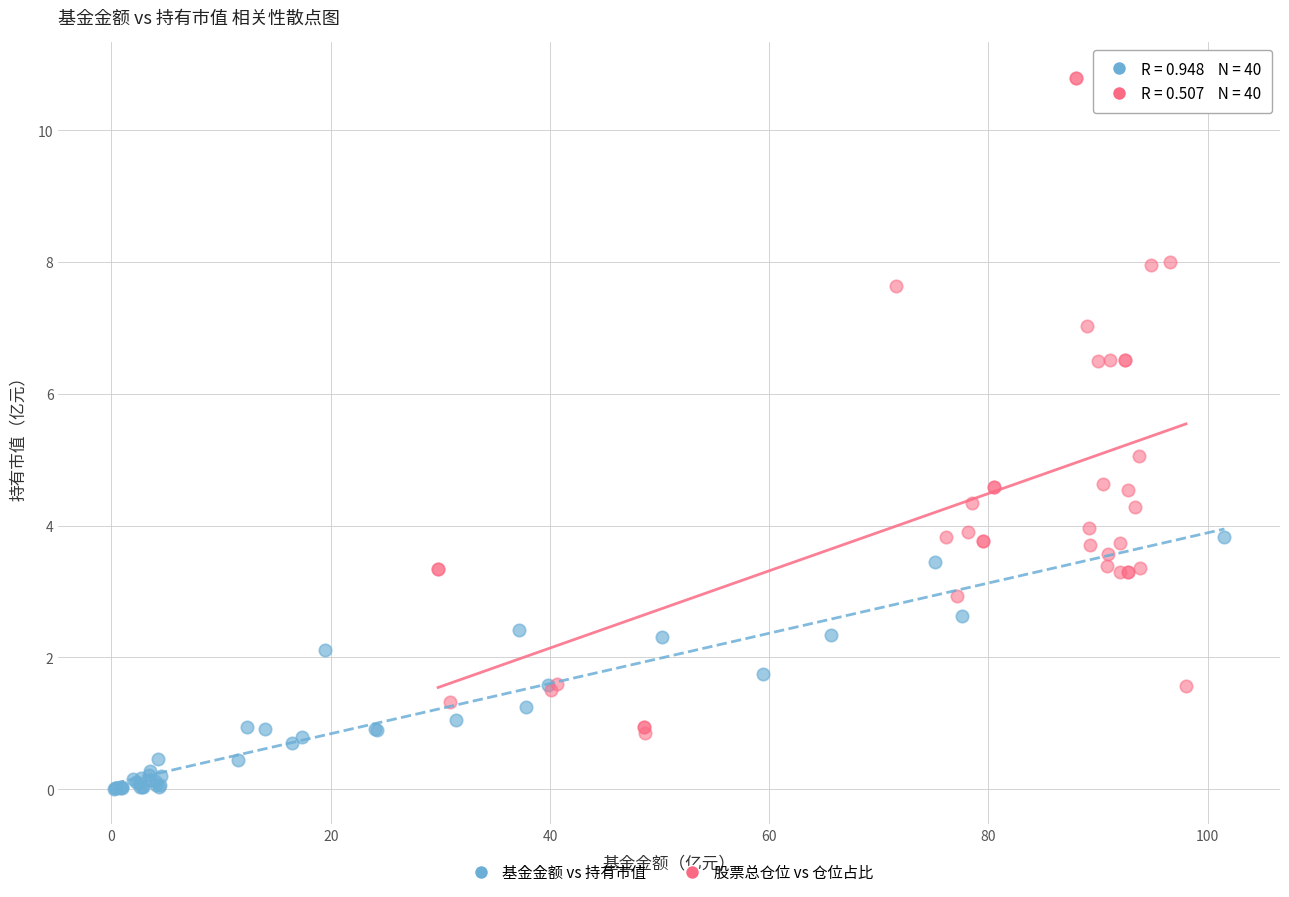

Which series reaches the minimum Y coordinate?

基金金额 vs 持有市值